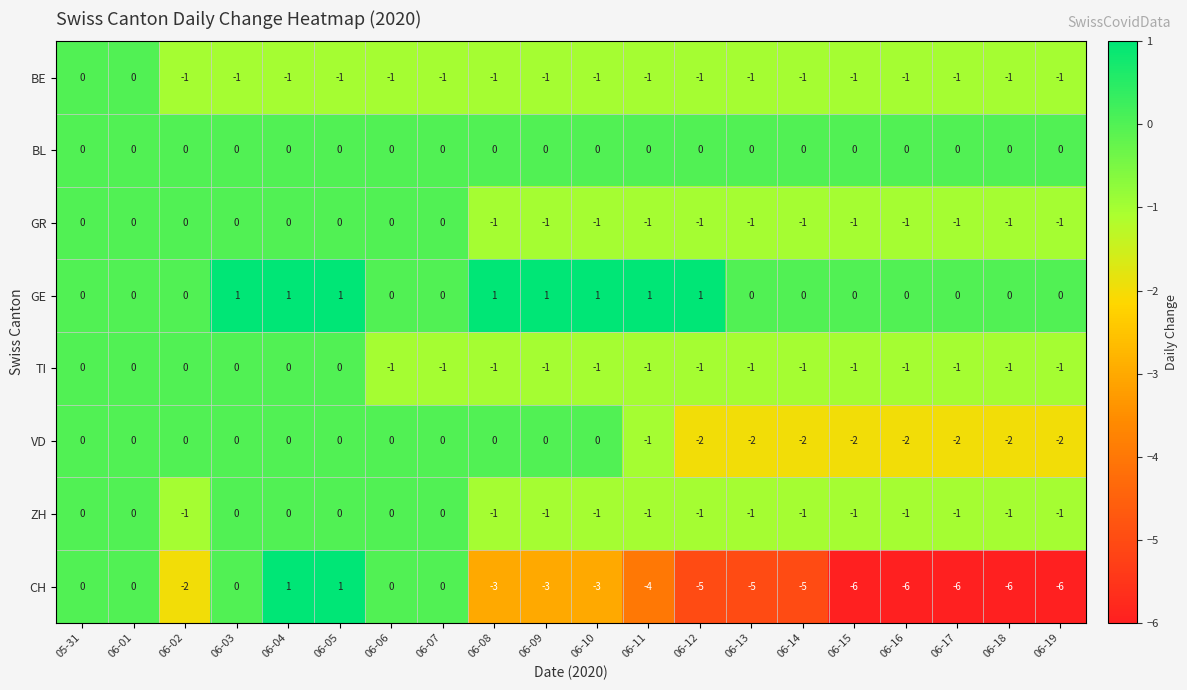

Which series has the largest range (max minus min)?

CH